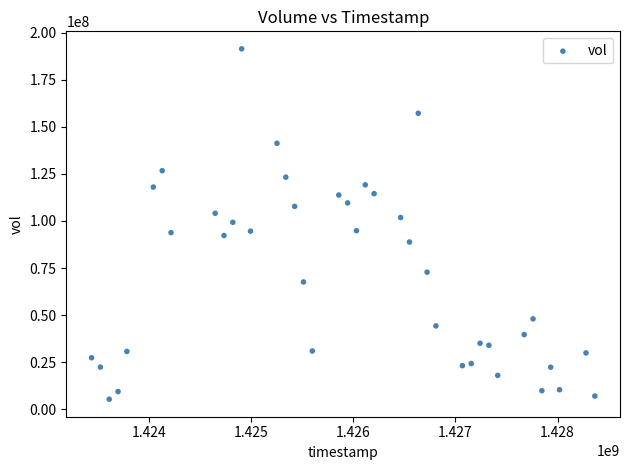

What is the range of Y values (max minus min)?

185992000